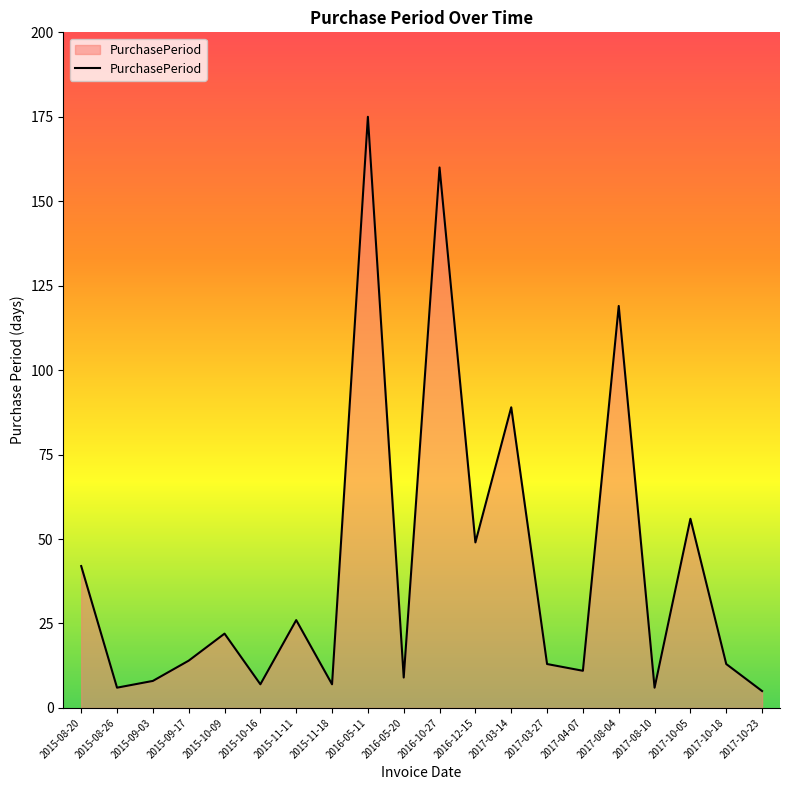

How many lines are shown in the chart?

1